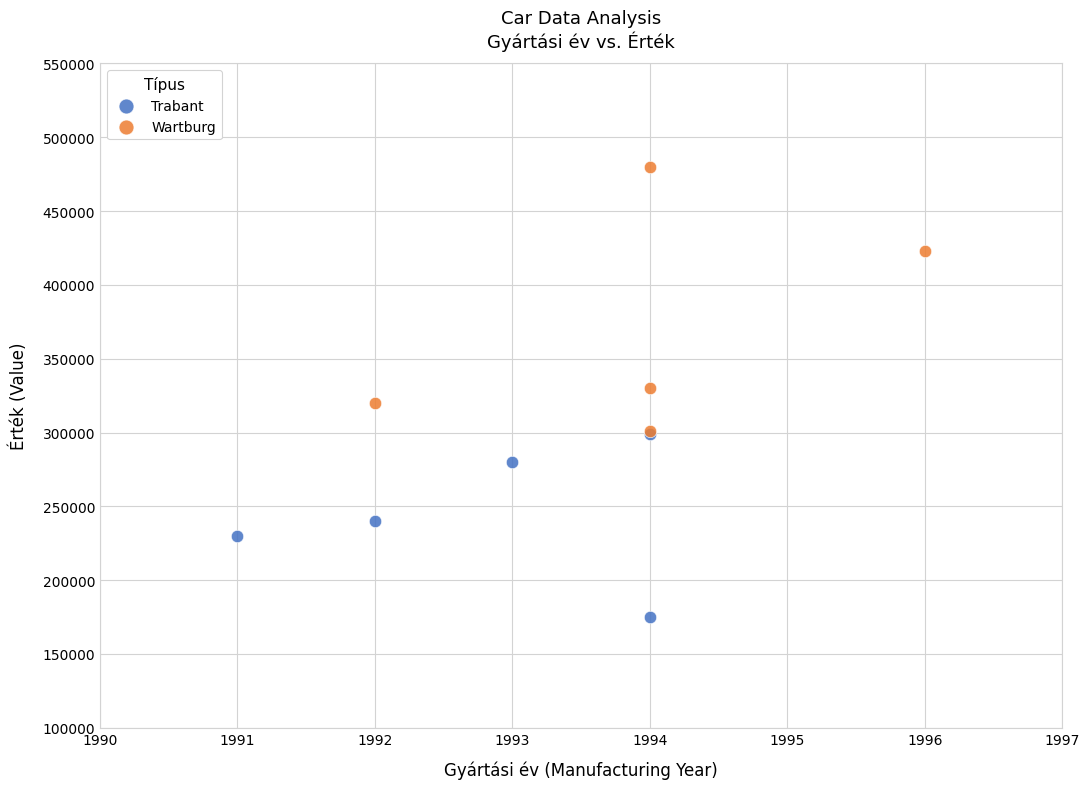

Which series has the widest spread of Y values?

Wartburg